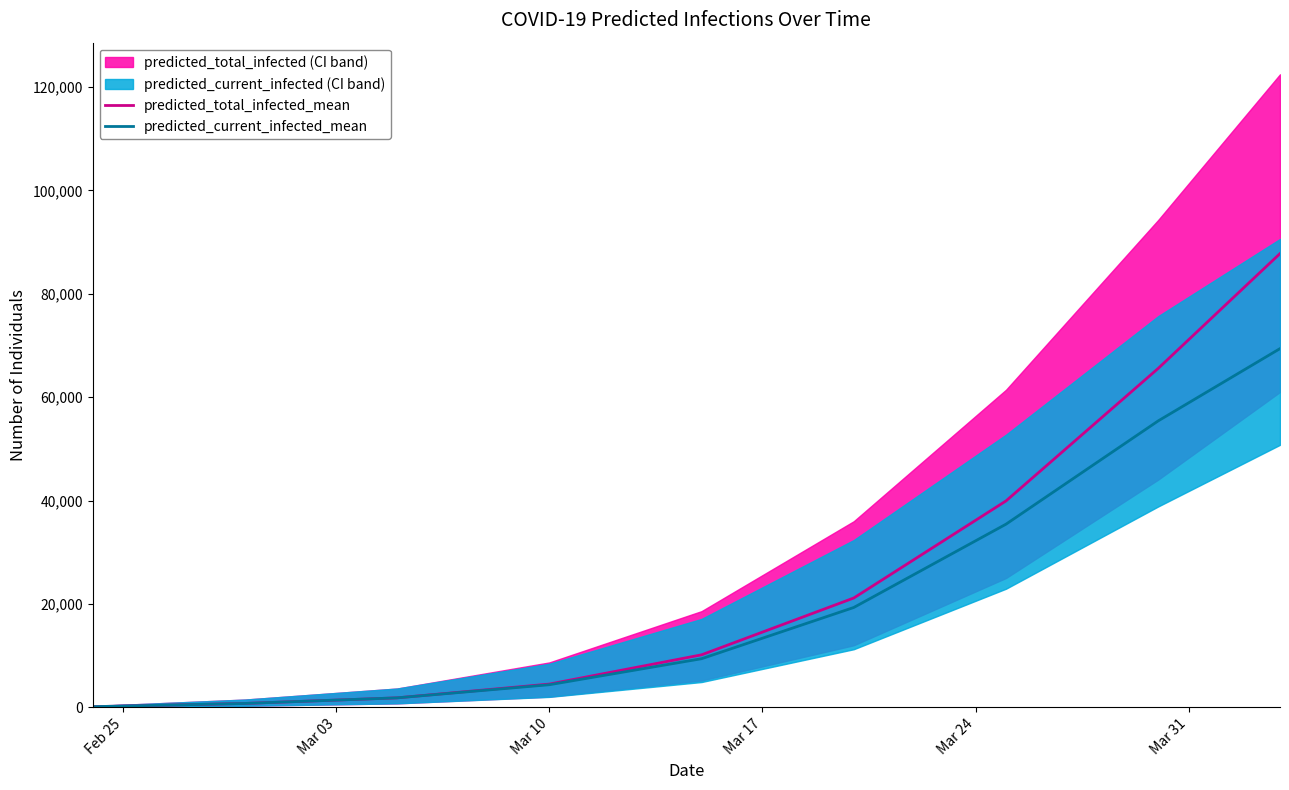

What is the maximum value for predicted_total_infected_mean?

87785